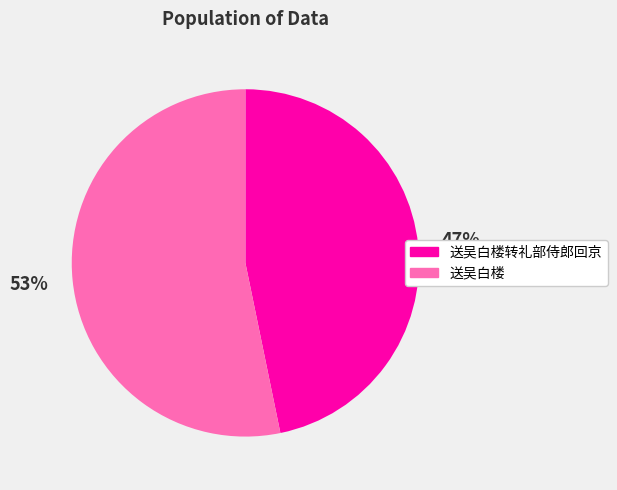

How many segments does this pie chart have?

2